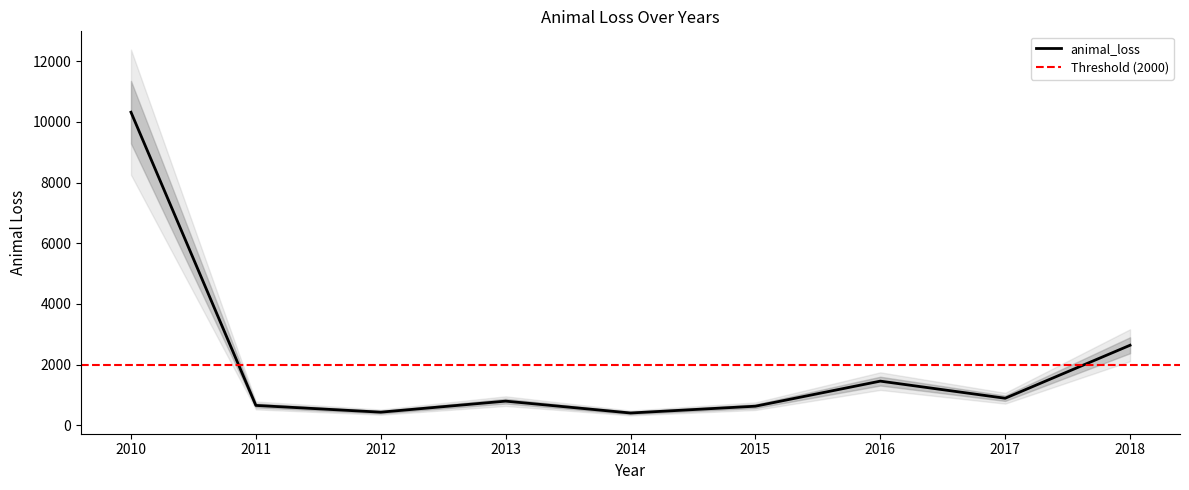

How many points are higher than both their immediate neighbors (excluding endpoints)?

2